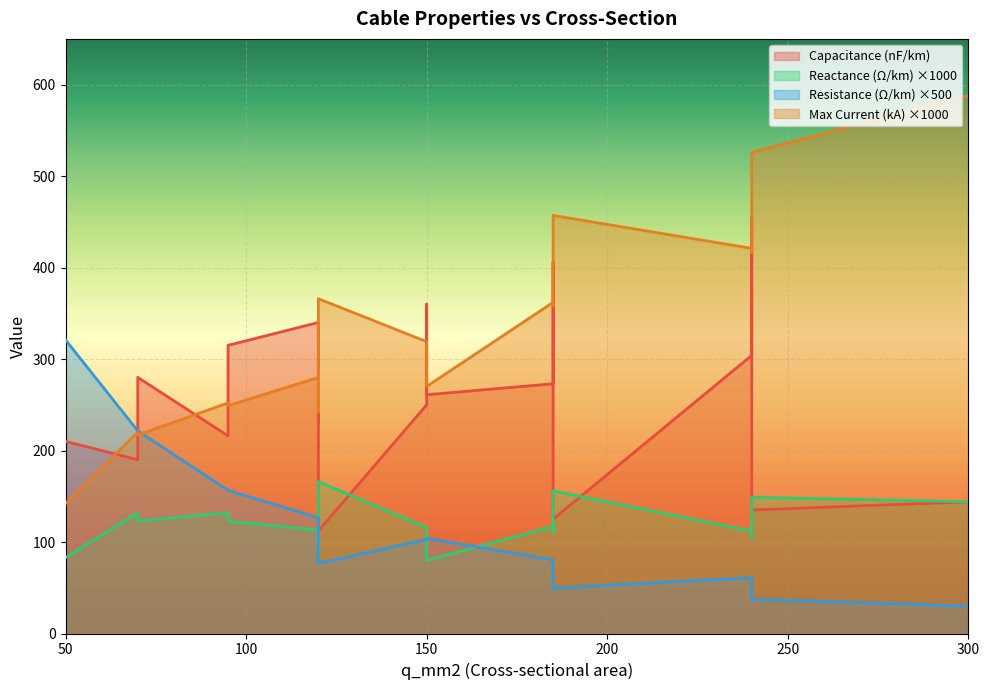

Is it true that c_nf_per_km equals 315.0 at 95?

True